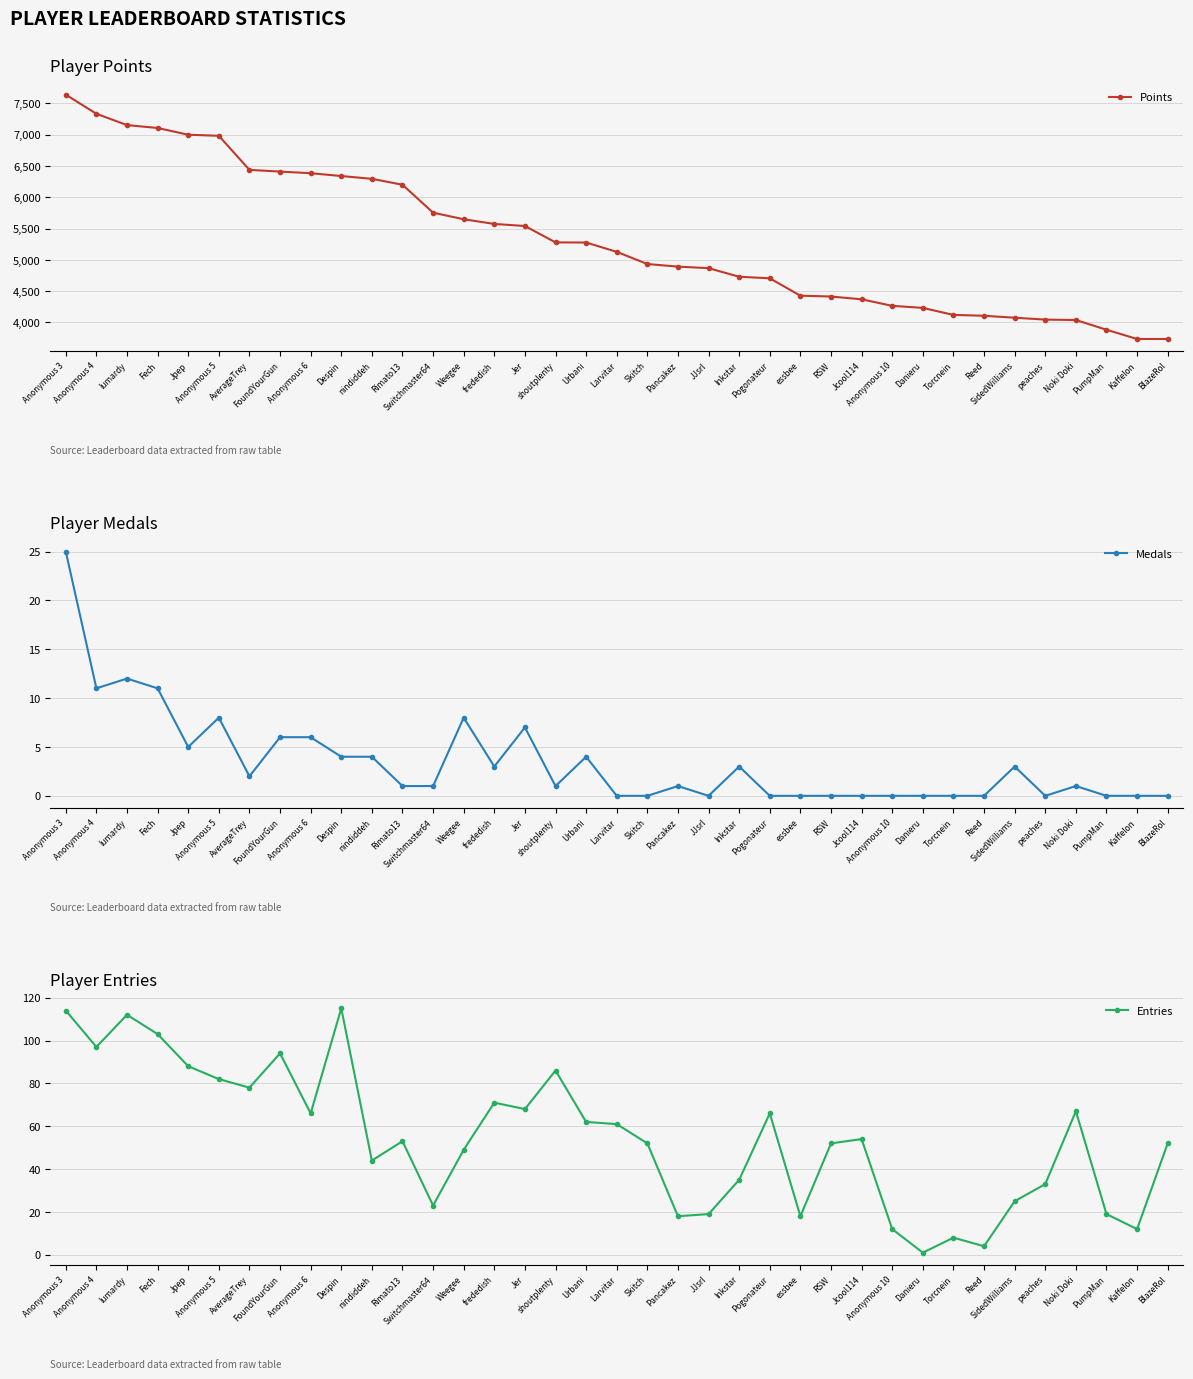

How many values in the Medals series are below 1?

15